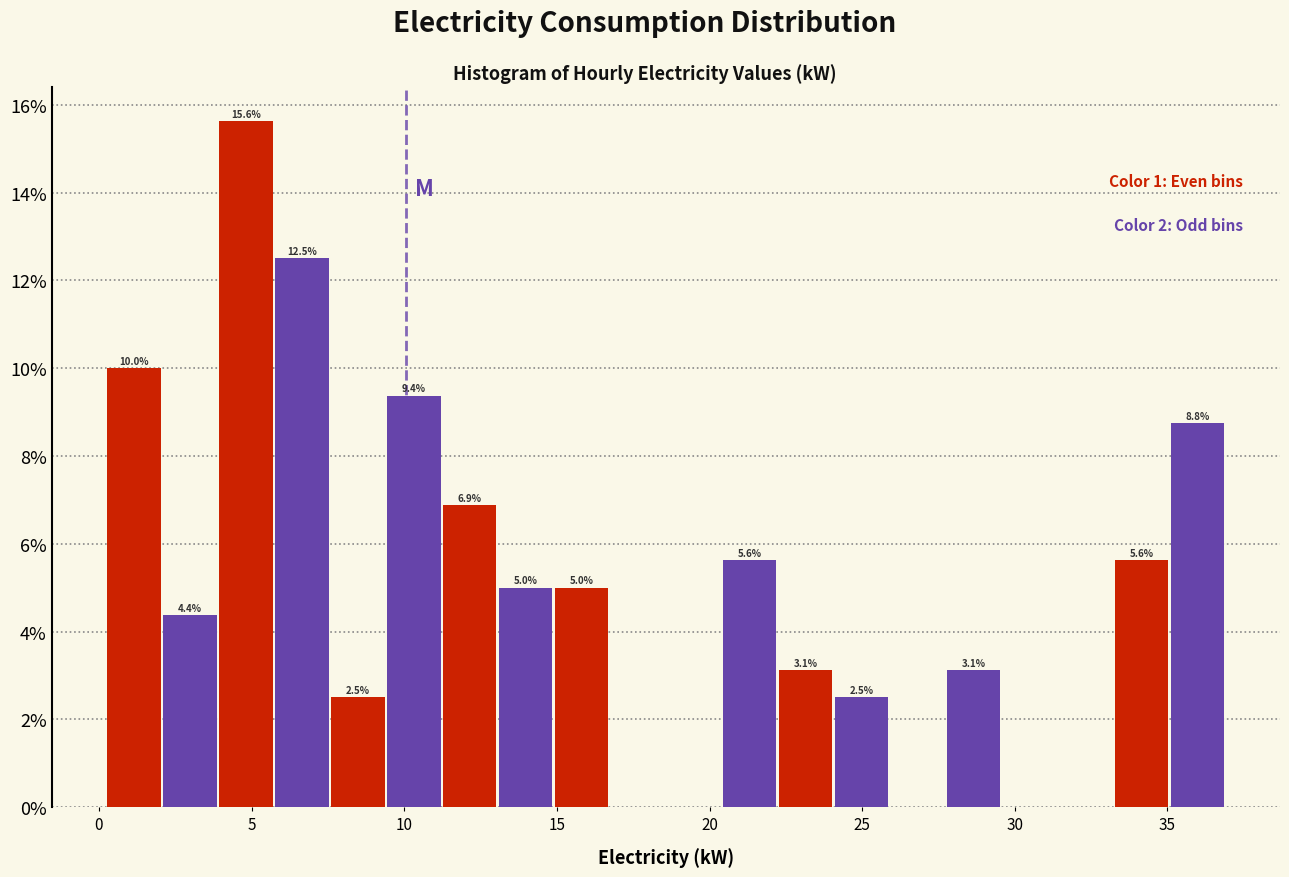

Around what value on the x-axis is the tallest bar? Give the approximate position of its centre, as read against the axis.

5.0